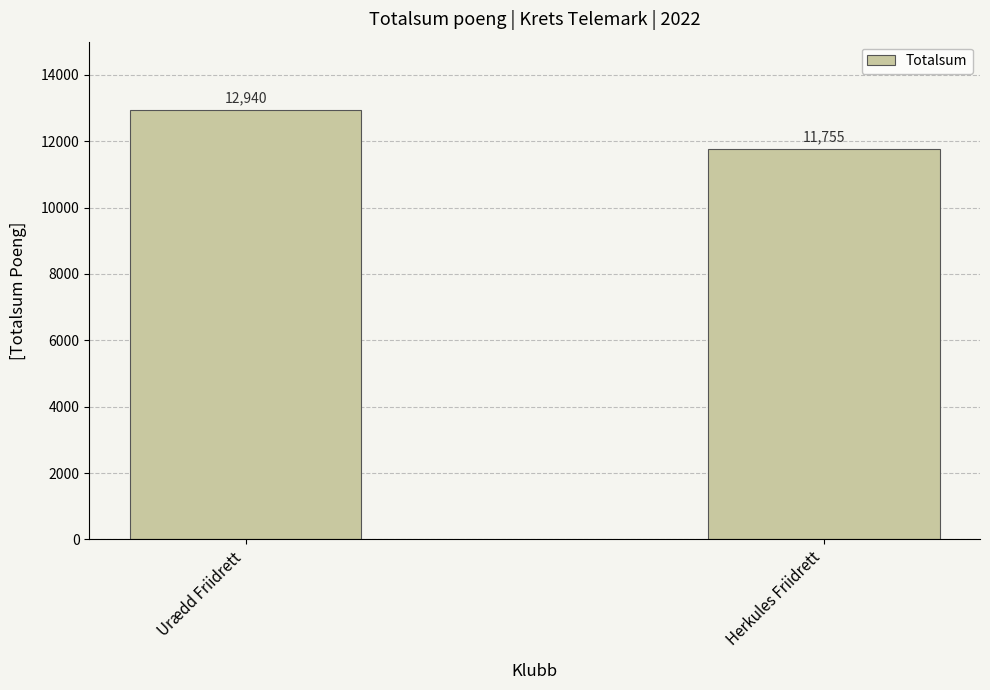

What is the difference between the maximum and minimum values?

1185